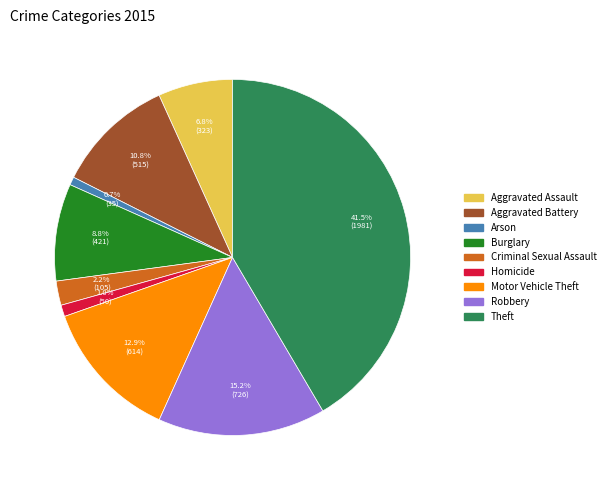

Is there a majority slice in this chart?

No